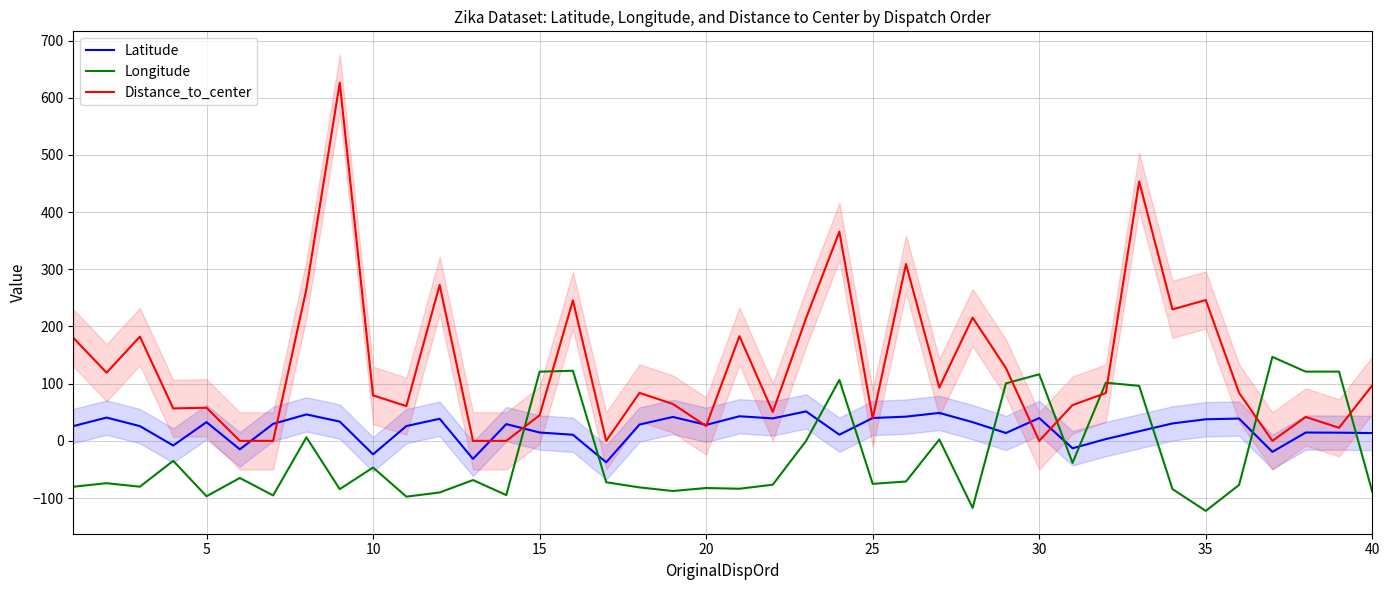

The value of Distance_to_center at 15 is 155.5. True or false?

False